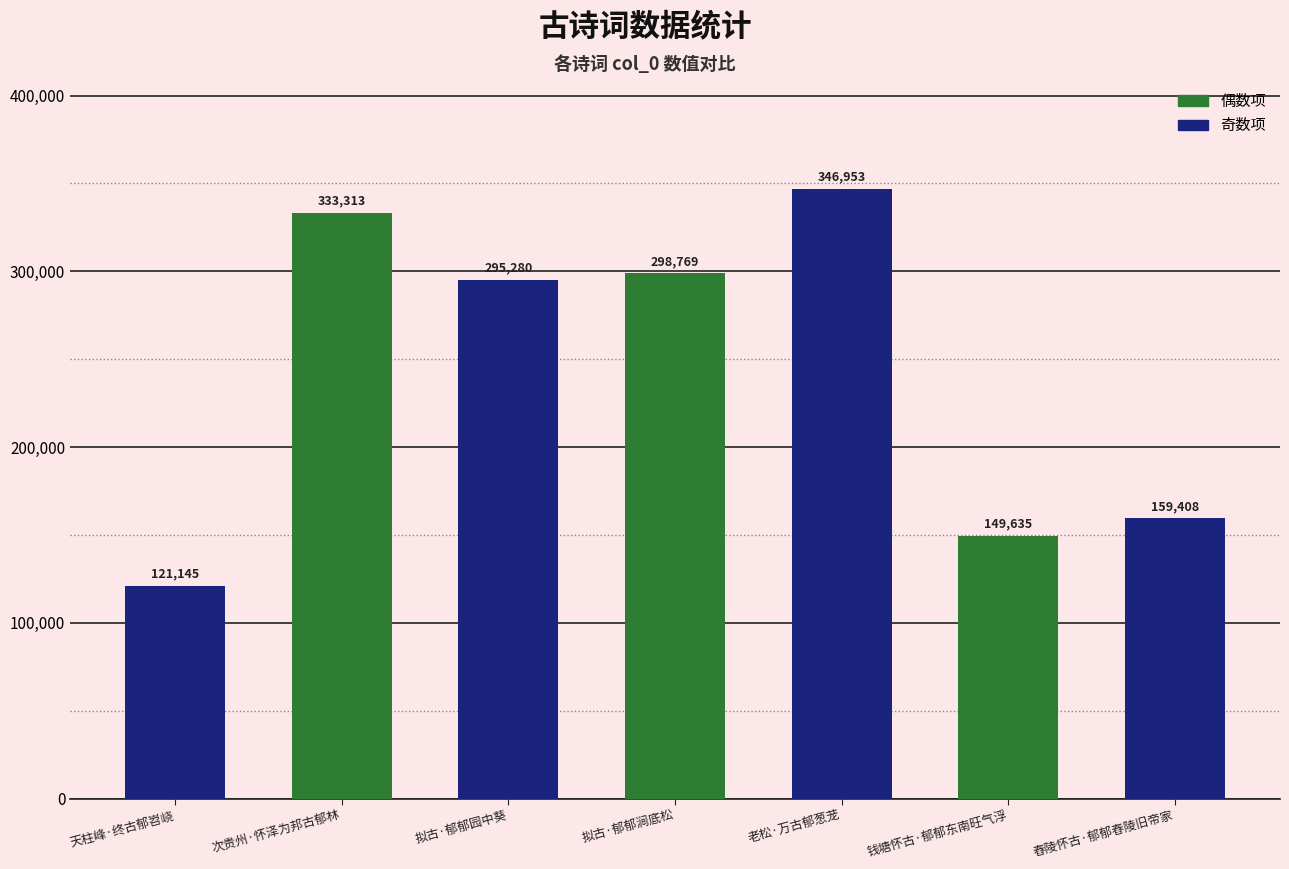

Reading left to right, list all the values displayed in this chart.

天柱峰·终古郁岧峣=121145	次贵州·怀泽为邦古郁林=333313	拟古·郁郁园中葵=295280	拟古·郁郁涧底松=298769	老松·万古郁葱茏=346953	钱塘怀古·郁郁东南旺气浮=149635	舂陵怀古·郁郁舂陵旧帝家=159408